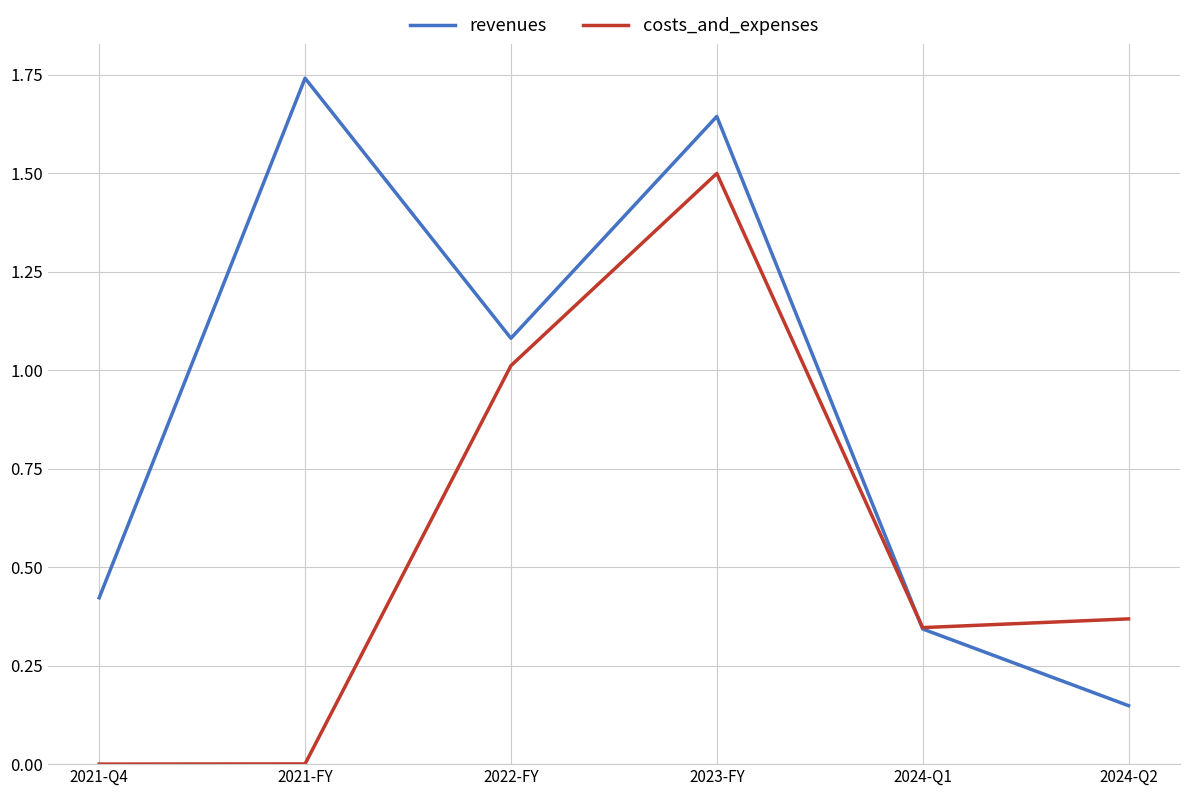

How many series are shown in this chart?

2